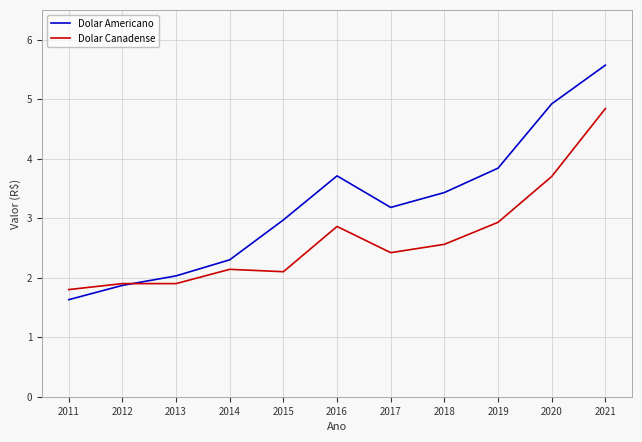

What is the sum of the Dolar Canadense values at 2012 and 2014?

4.0